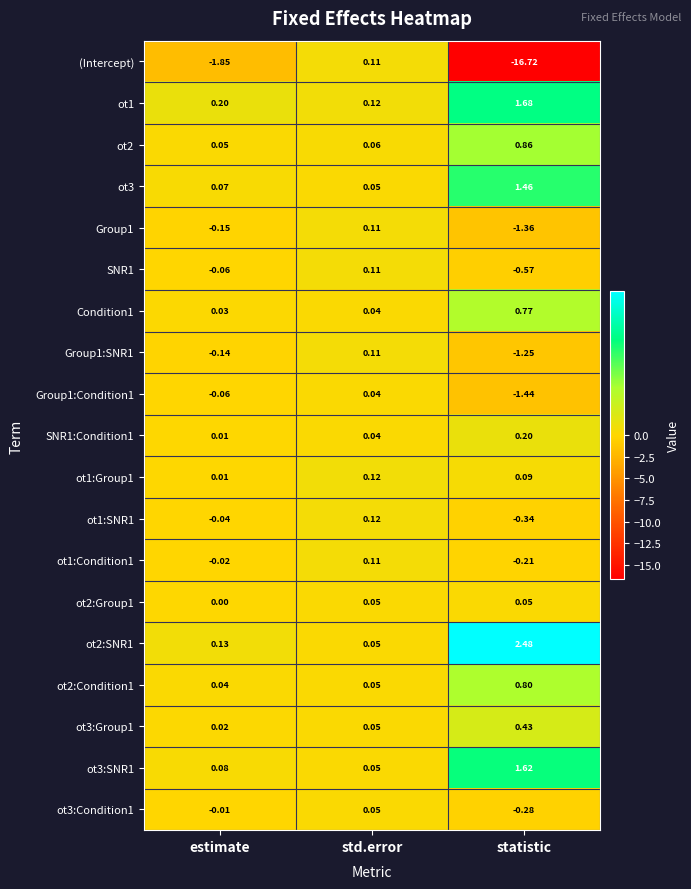

How many data points in Group1 are less than 0?

2